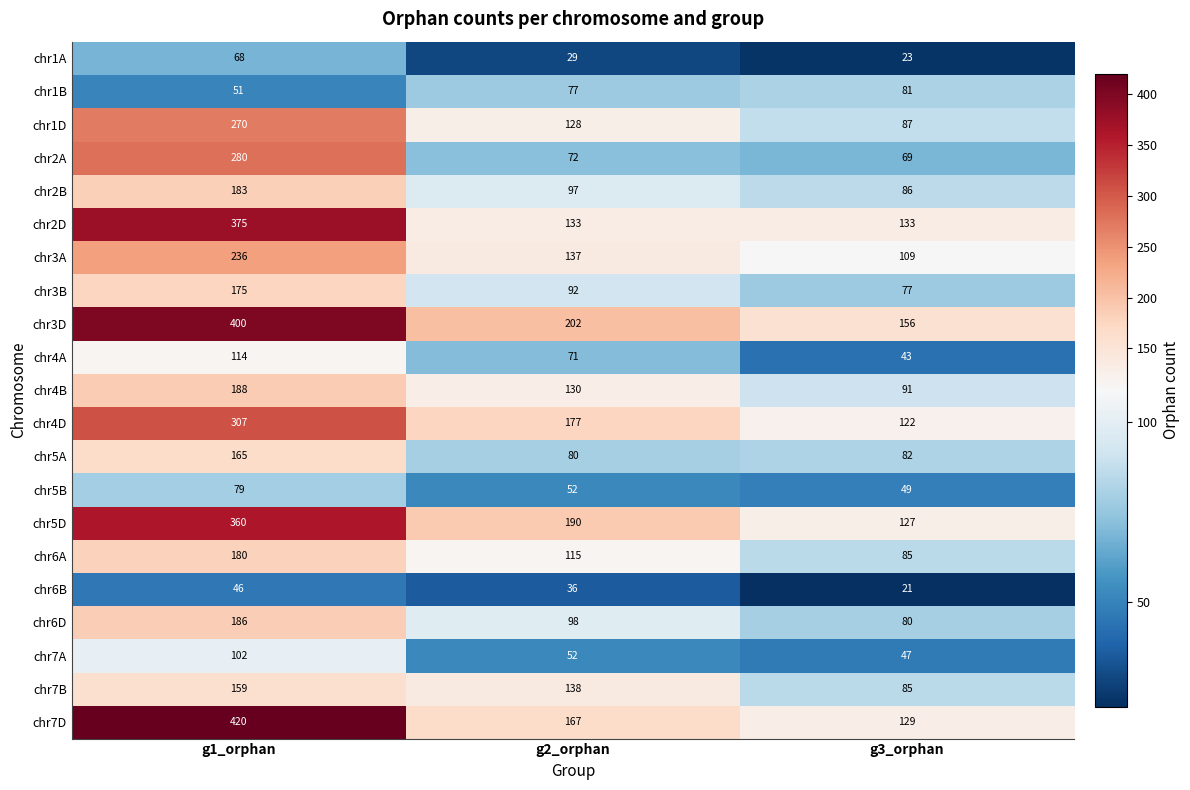

The value of chr1D at g1_orphan is 270. True or false?

True